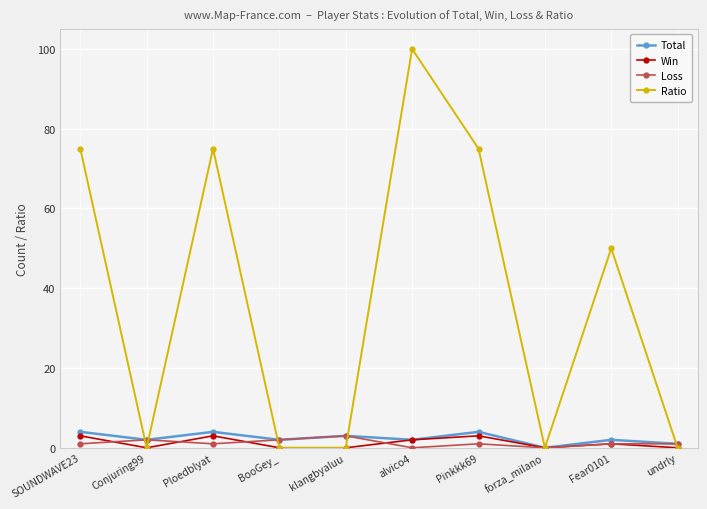

What is the label of the 6th point from the right?

klangbyaluu